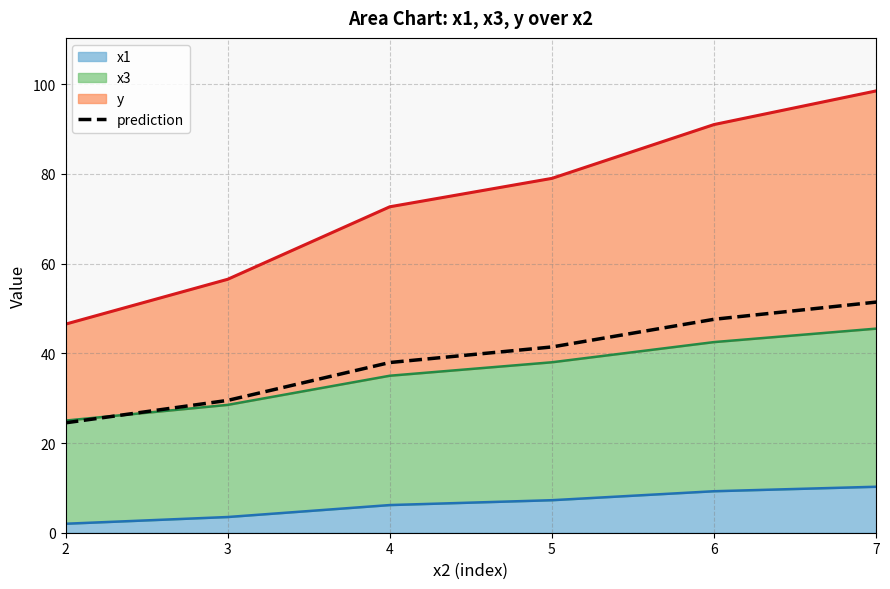

What value does the data have at 5?

41.4